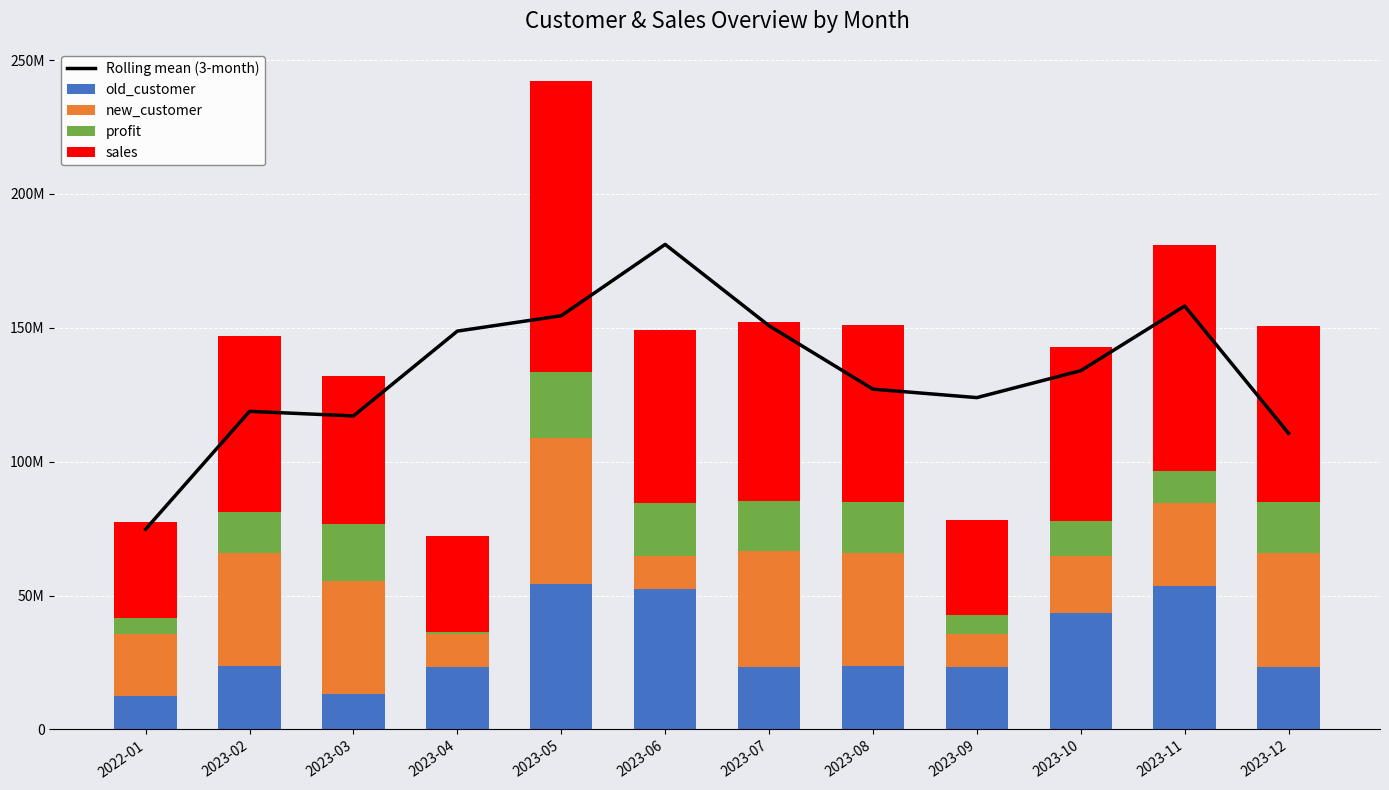

What is the approximate value of sales at 2023-09?

35554676.0